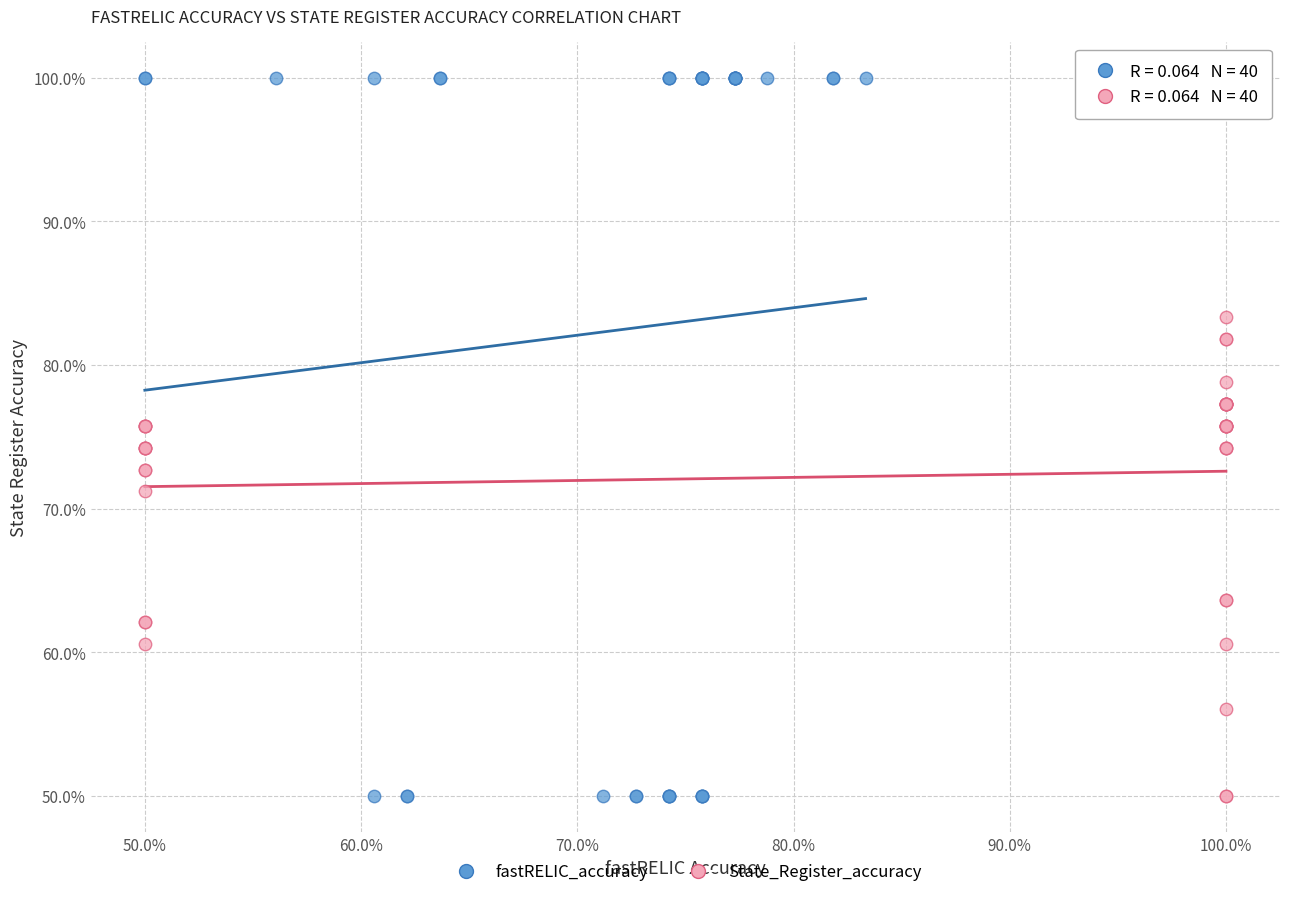

What are all the series names shown in the legend?

fastRELIC_accuracy, State_Register_accuracy